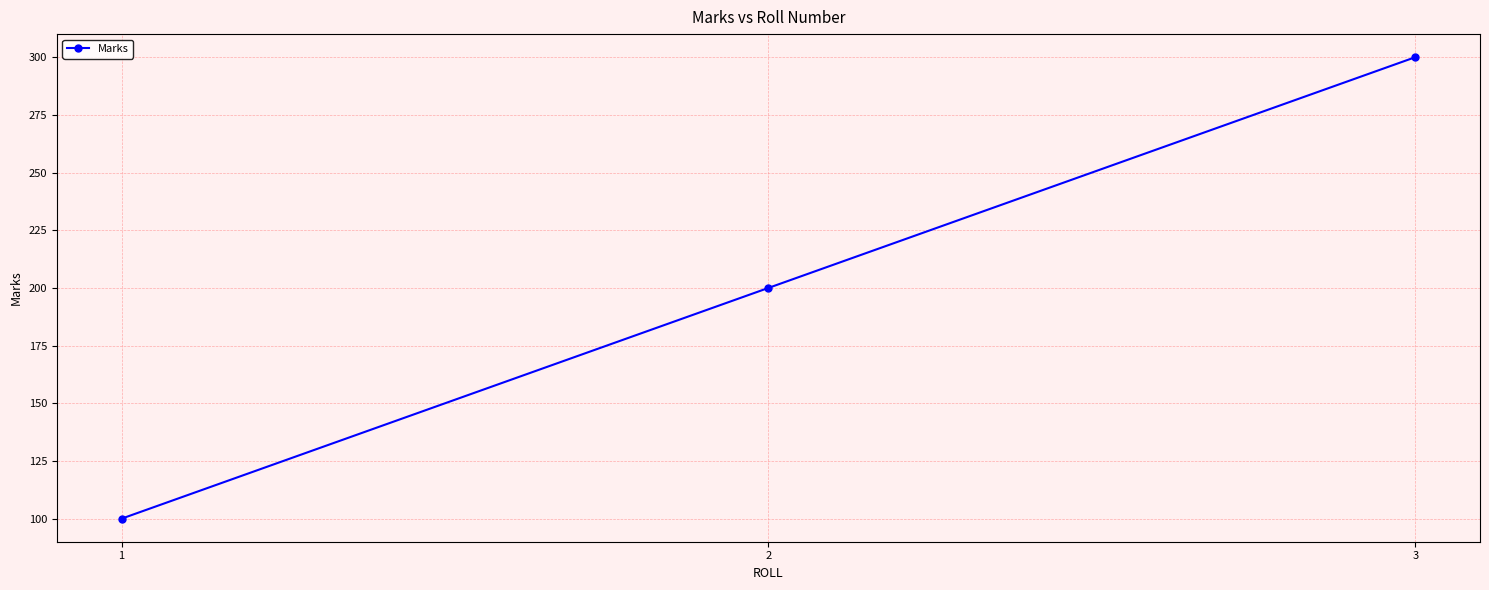

What is the change in value from 1 to 3?

+200